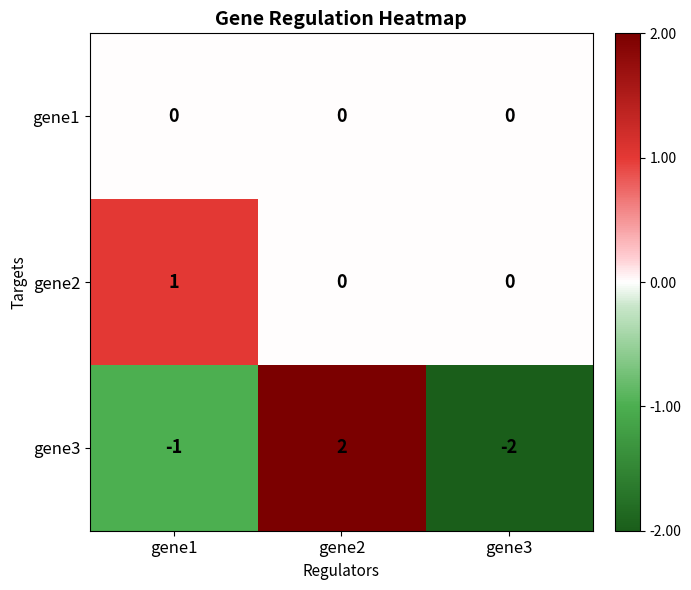

How many gene2 values are between 0 and 1?

3